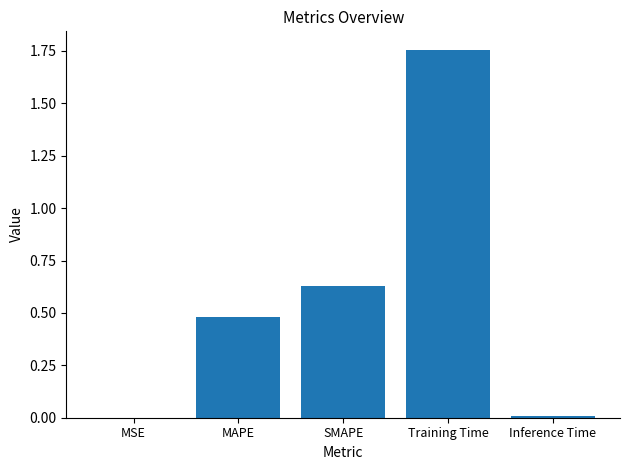

What is the change in value from SMAPE to Training Time?

+1.1